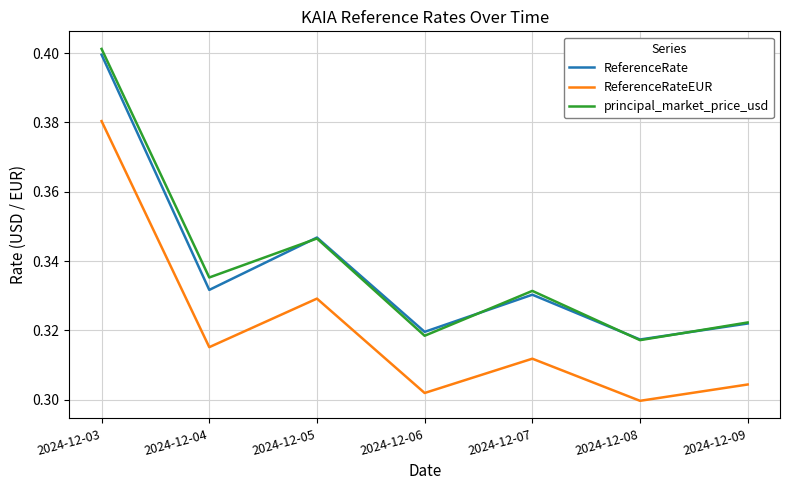

Does the chart display data point markers on the line(s)?

No